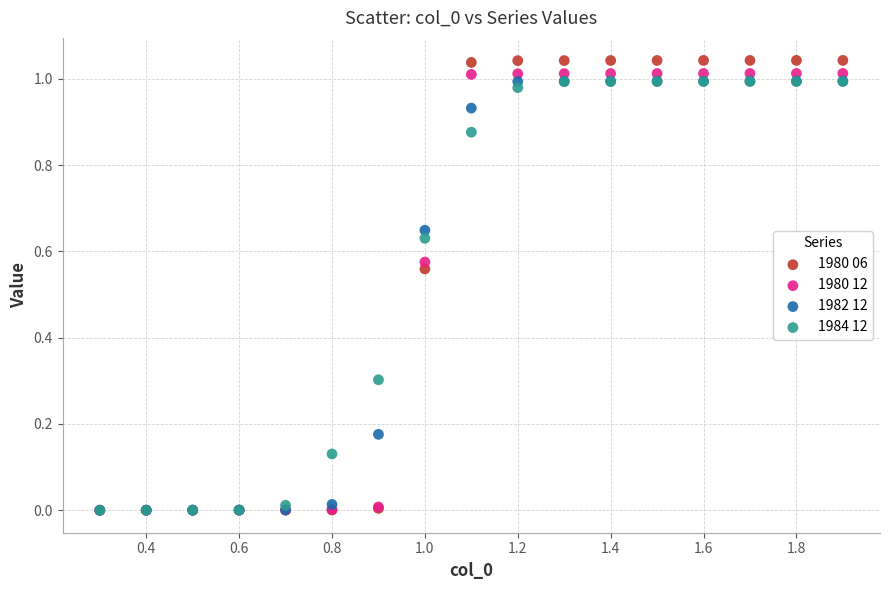

Which series reaches the maximum Y coordinate?

1980 06